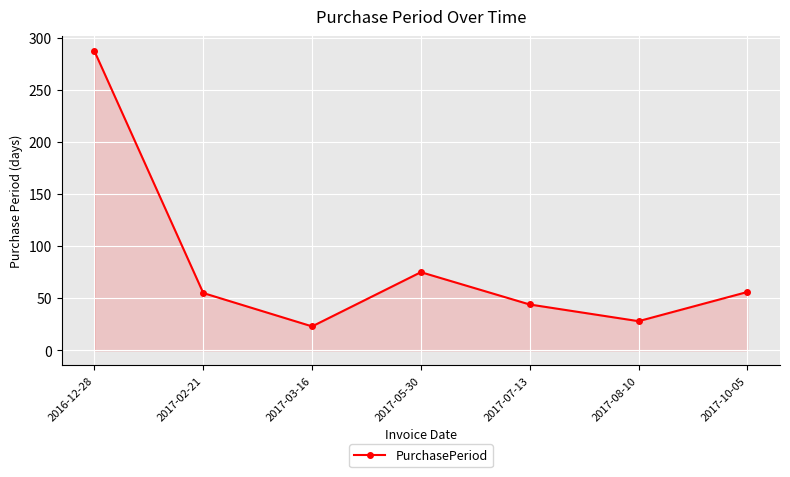

What is the label of the 3rd point from the right?

2017-07-13